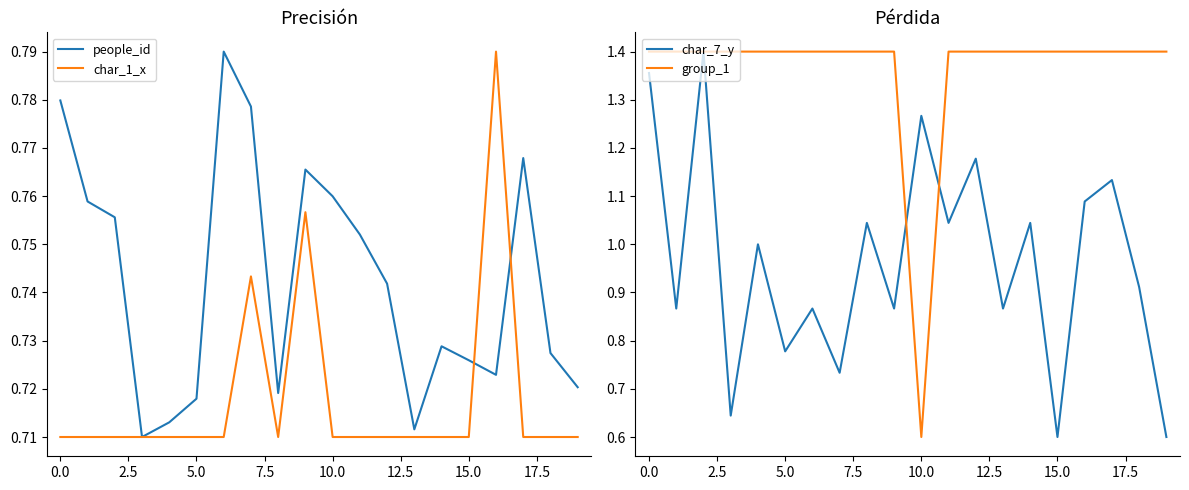

Which series has the largest total across all categories?

group_1